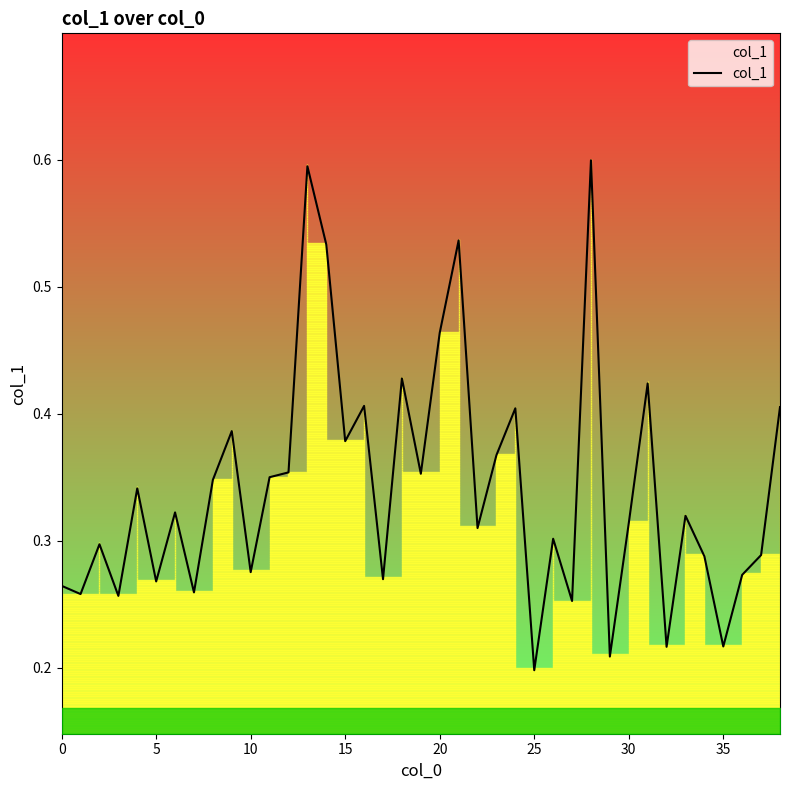

The value of col_1 at 30 is 0.4. True or false?

False